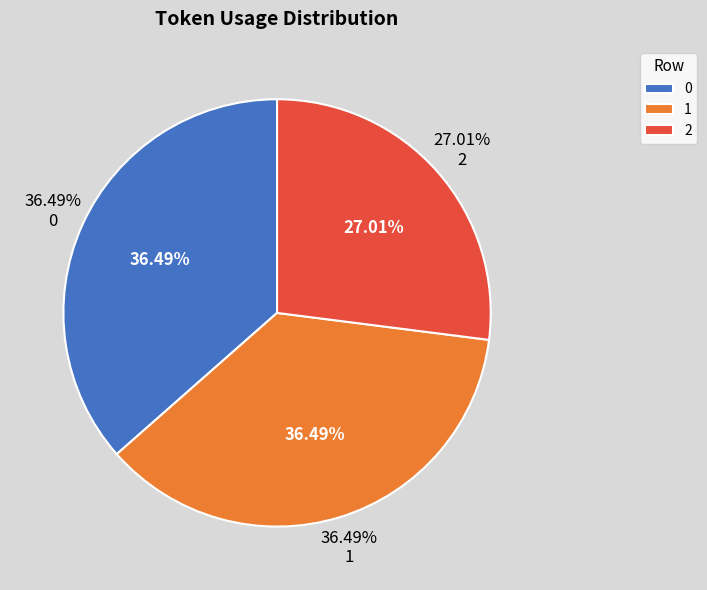

What is the smallest slice in the pie chart?

2